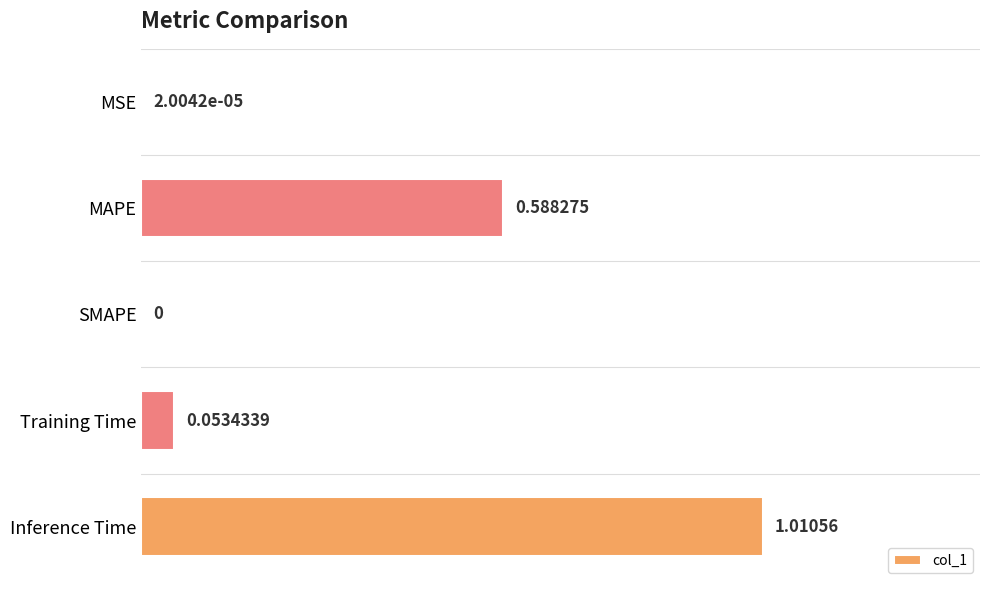

Where is the data nearest to the value 0?

SMAPE